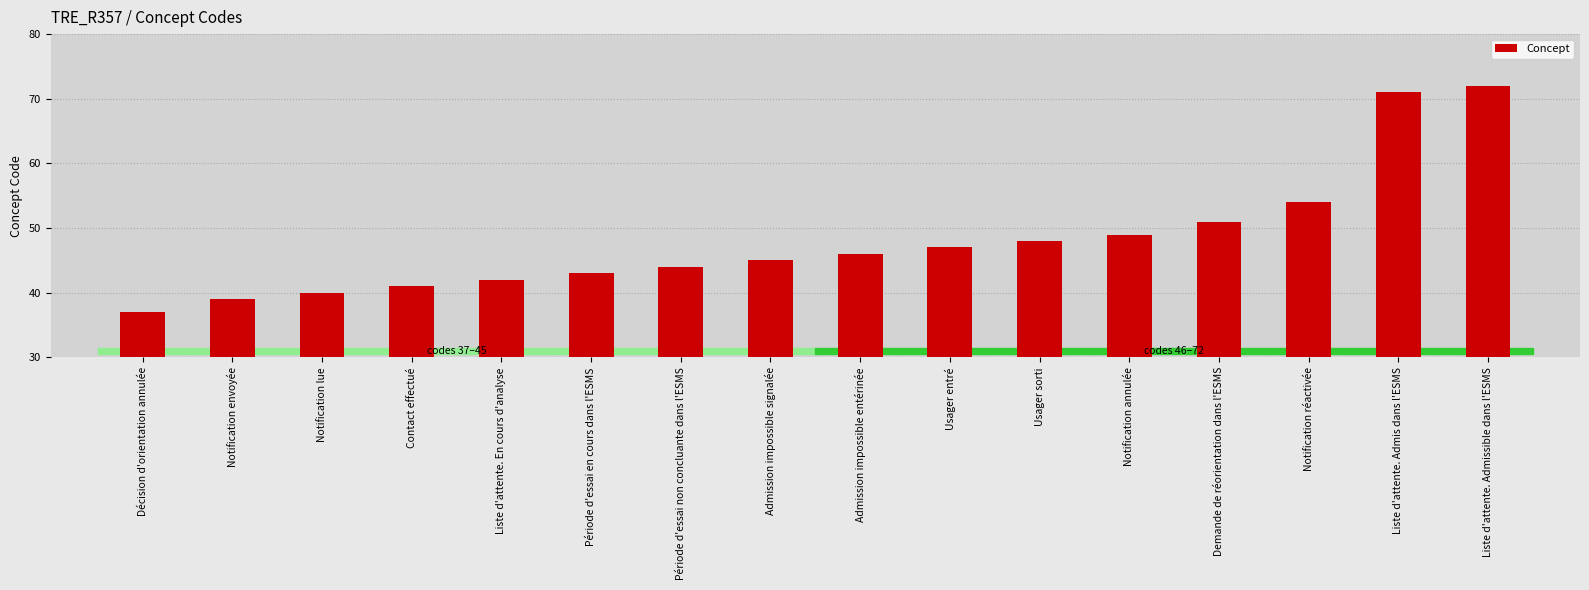

Rank the categories by value from highest to lowest.

Liste d'attente. Admissible dans l'ESMS, Liste d'attente. Admis dans l'ESMS, Notification réactivée, Demande de réorientation dans l'ESMS, Notification annulée, Usager sorti, Usager entré, Admission impossible entérinée, Admission impossible signalée, Période d'essai non concluante dans l'ESMS, Période d'essai en cours dans l'ESMS, Liste d'attente. En cours d'analyse, Contact effectué, Notification lue, Notification envoyée, Décision d'orientation annulée